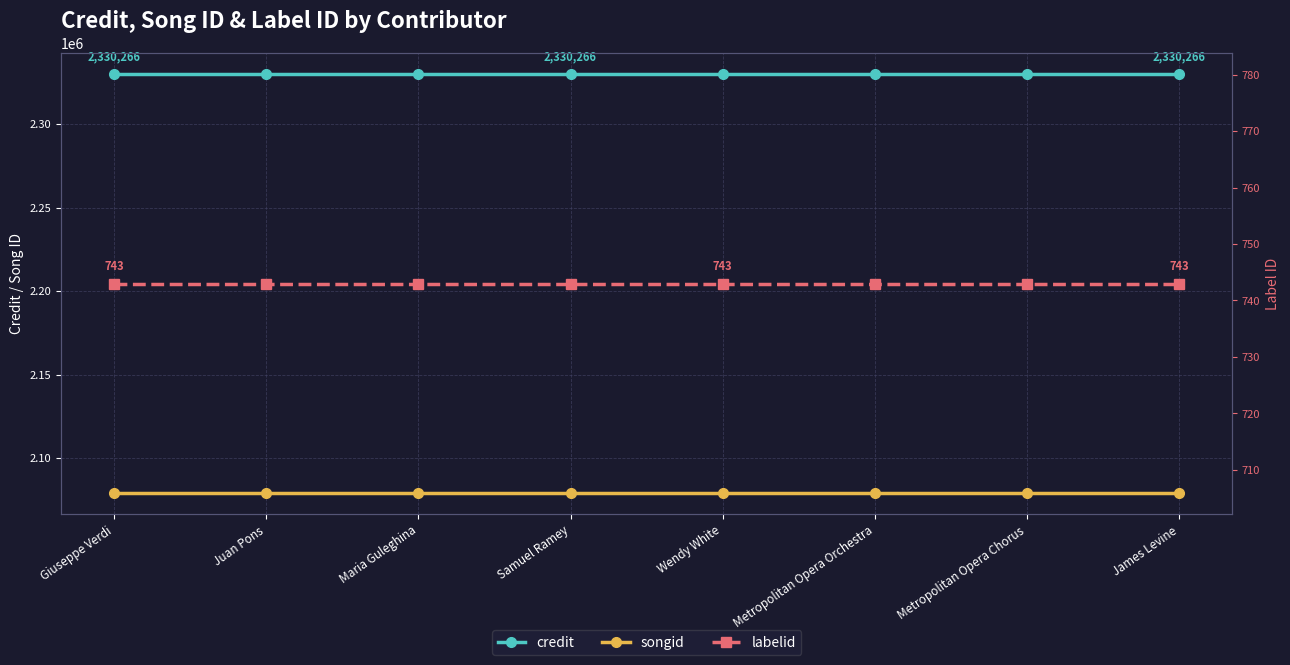

What is the average value of the credit series?

2330266